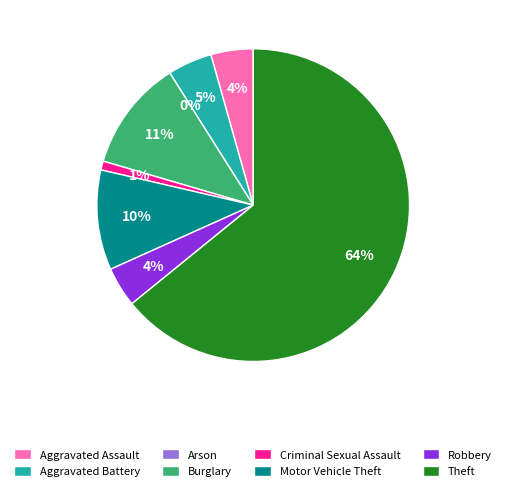

To the nearest percent, what portion does Motor Vehicle Theft represent?

10%